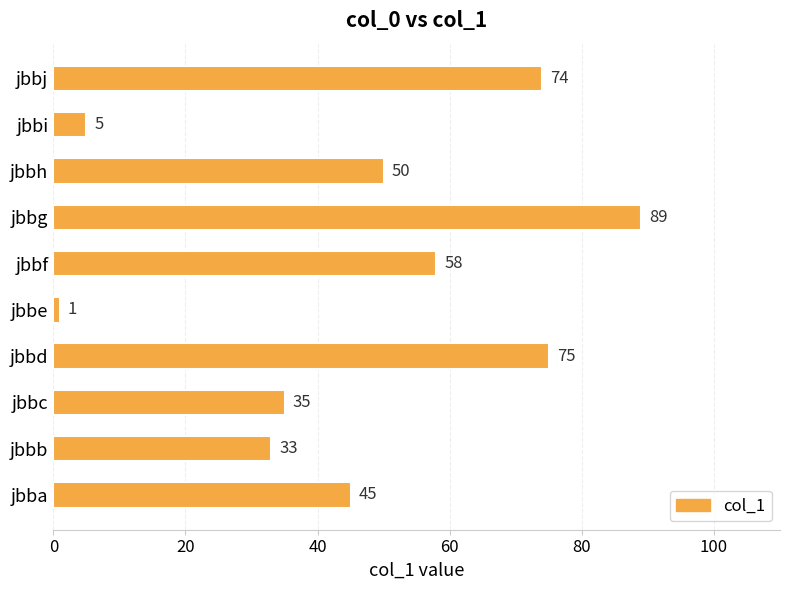

Reading bottom to top, extract all data points from this chart.

45	33	35	75	1	58	89	50	5	74